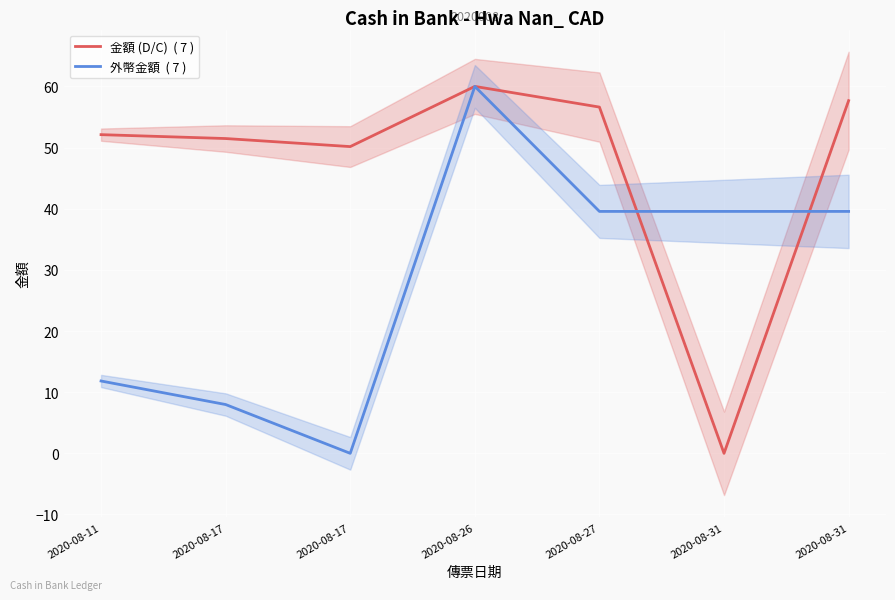

Does the chart display data point markers on the line(s)?

No